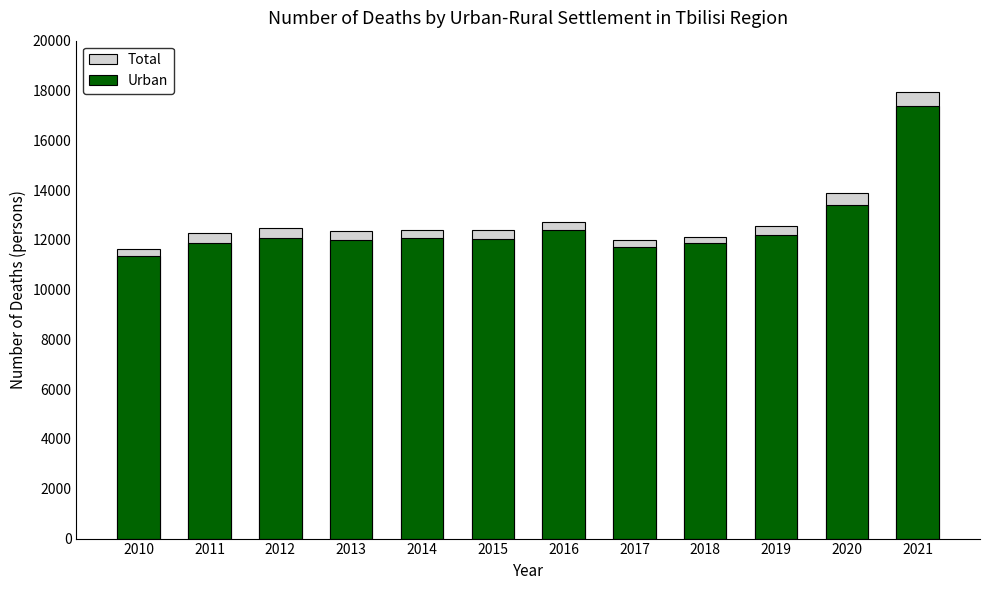

What is the difference between the Urban values at 2018 and 2019?

351